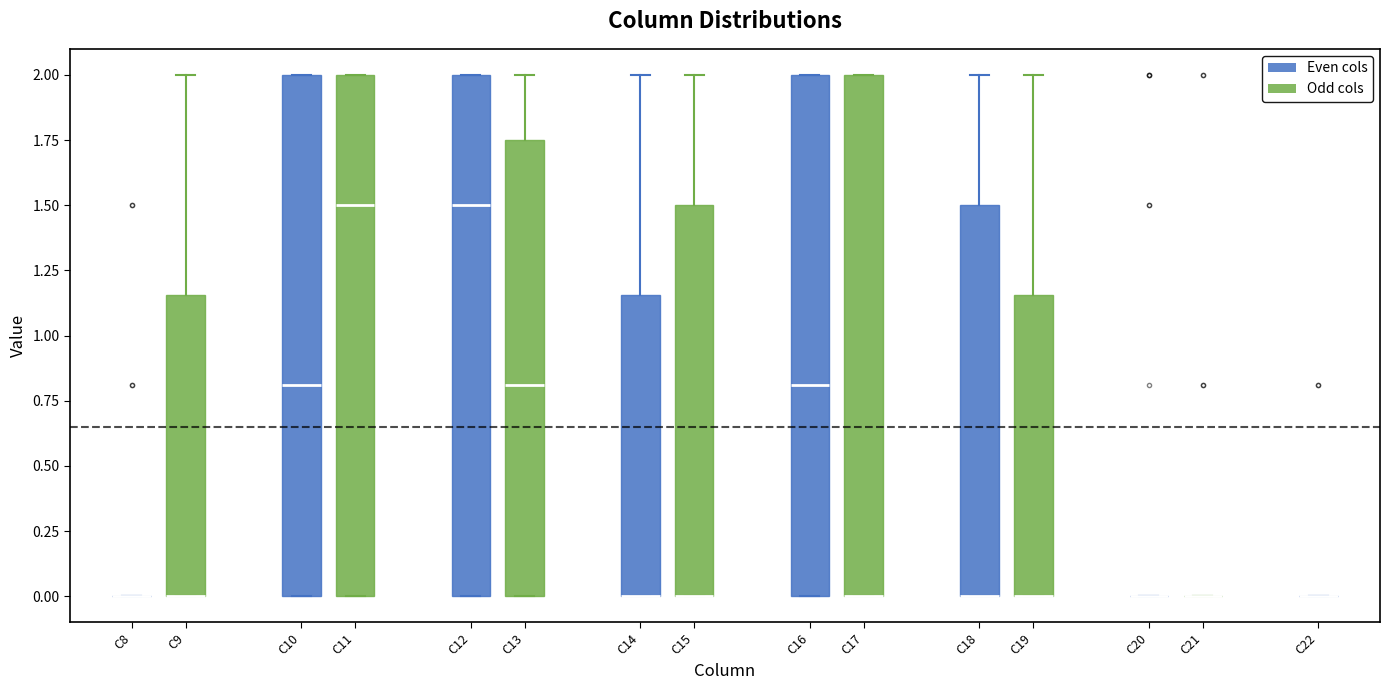

Reading left to right, transcribe this box plot: for each box, give where its median line is, the range the box spans, and where its two whiskers end, as read against the y-axis. The values are not printed on the chart, so give them approximately, as read against the axis.

C8: box collapsed to a line at 0.00, whiskers 0.00 to 0.00
C9: median 0.00 (drawn on the box's lower edge), box 0.00 to 1.15, whiskers 0.00 to 2.00
C10: median 0.80, box 0.00 to 2.00, whiskers 0.00 to 2.00
C11: median 1.50, box 0.00 to 2.00, whiskers 0.00 to 2.00
C12: median 1.50, box 0.00 to 2.00, whiskers 0.00 to 2.00
C13: median 0.80, box 0.00 to 1.75, whiskers 0.00 to 2.00
C14: median 0.00 (drawn on the box's lower edge), box 0.00 to 1.15, whiskers 0.00 to 2.00
C15: median 0.00 (drawn on the box's lower edge), box 0.00 to 1.50, whiskers 0.00 to 2.00
C16: median 0.80, box 0.00 to 2.00, whiskers 0.00 to 2.00
C17: median 0.00 (drawn on the box's lower edge), box 0.00 to 2.00, whiskers 0.00 to 2.00
C18: median 0.00 (drawn on the box's lower edge), box 0.00 to 1.50, whiskers 0.00 to 2.00
C19: median 0.00 (drawn on the box's lower edge), box 0.00 to 1.15, whiskers 0.00 to 2.00
C20: box collapsed to a line at 0.00, whiskers 0.00 to 0.00
C21: box collapsed to a line at 0.00, whiskers 0.00 to 0.00
C22: box collapsed to a line at 0.00, whiskers 0.00 to 0.00